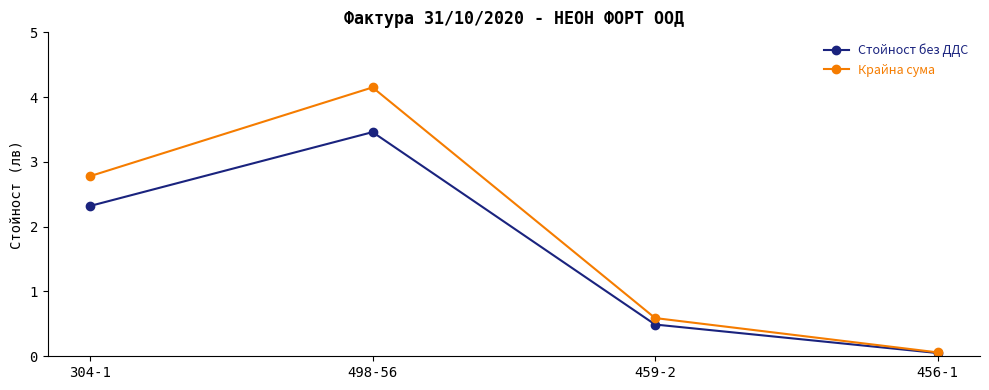

At which category is the sum across all series the highest?

498-56